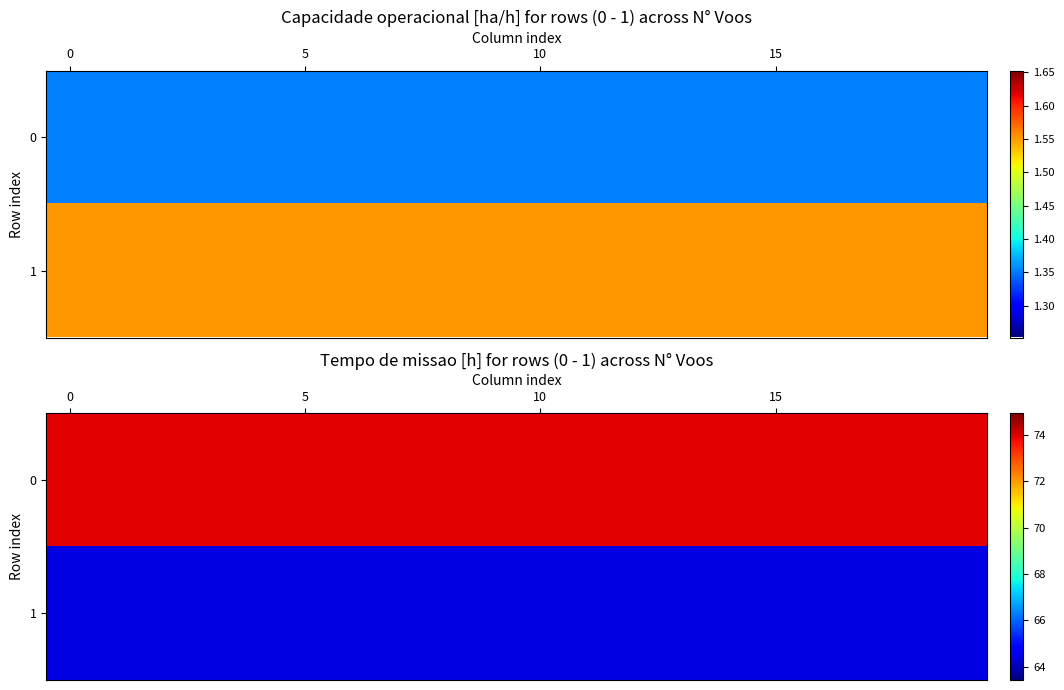

What is the total value across all series at 5?

138.4